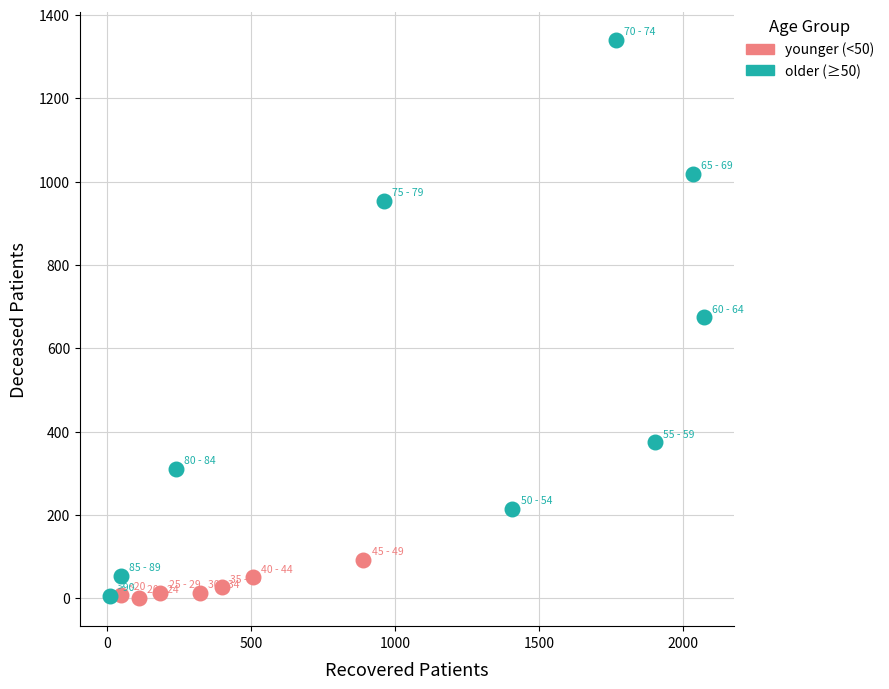

Which series contains the highest Y value?

older (≥50)